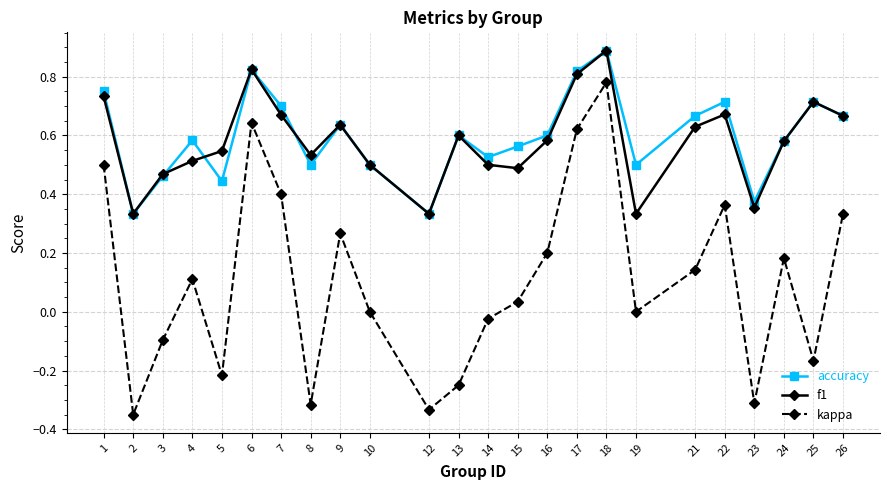

True or false: kappa and f1 cross at least once.

False